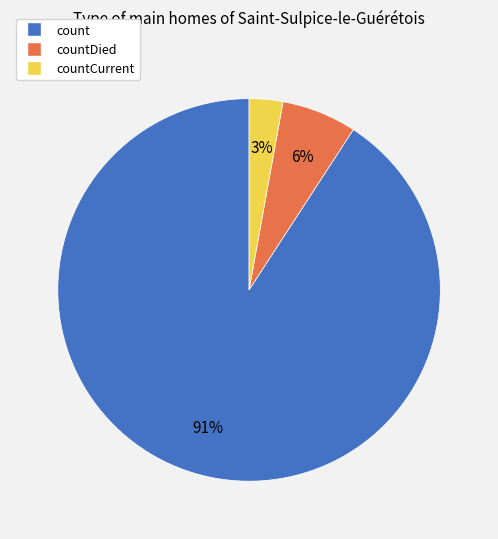

To the nearest percent, what is the difference between the largest and smallest slice percentages?

88%